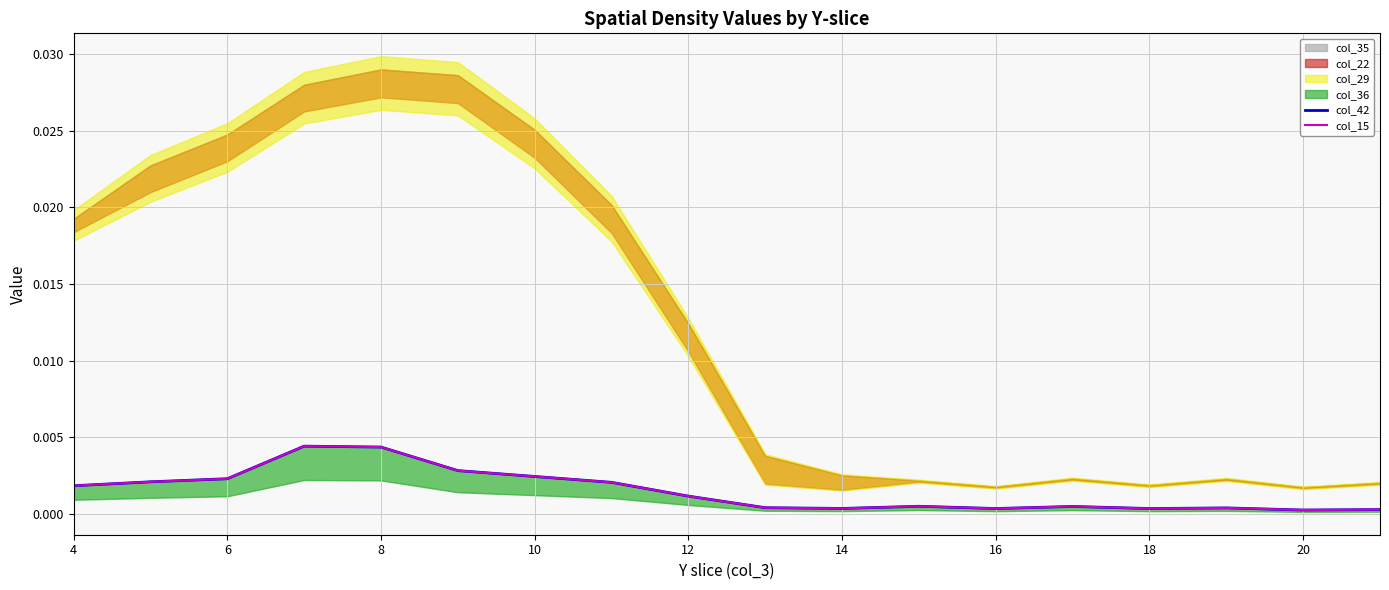

Where is col_15 nearest to the value 0?

20